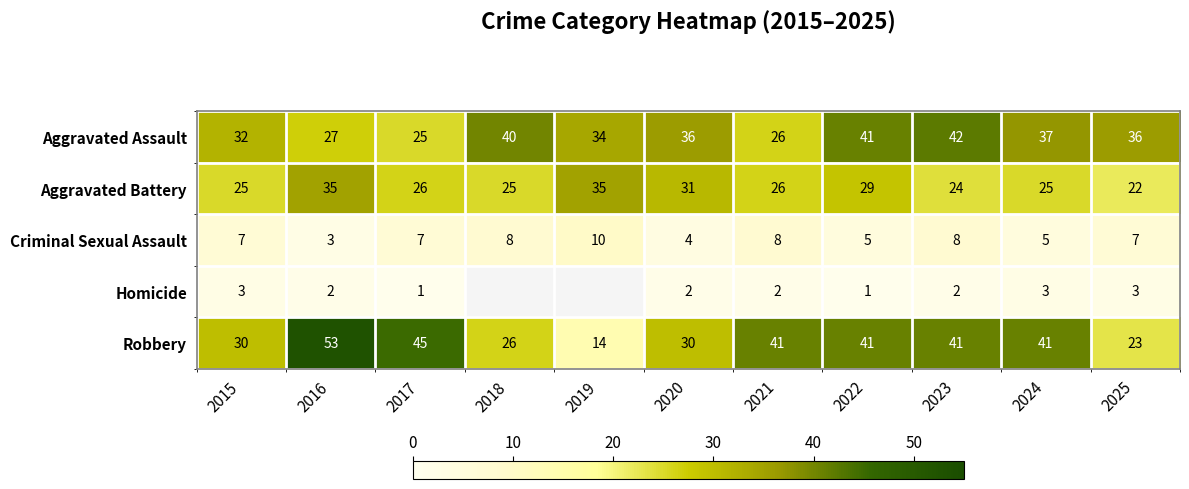

At 2016, list the series in order from smallest to largest.

Homicide, Criminal Sexual Assault, Aggravated Assault, Aggravated Battery, Robbery